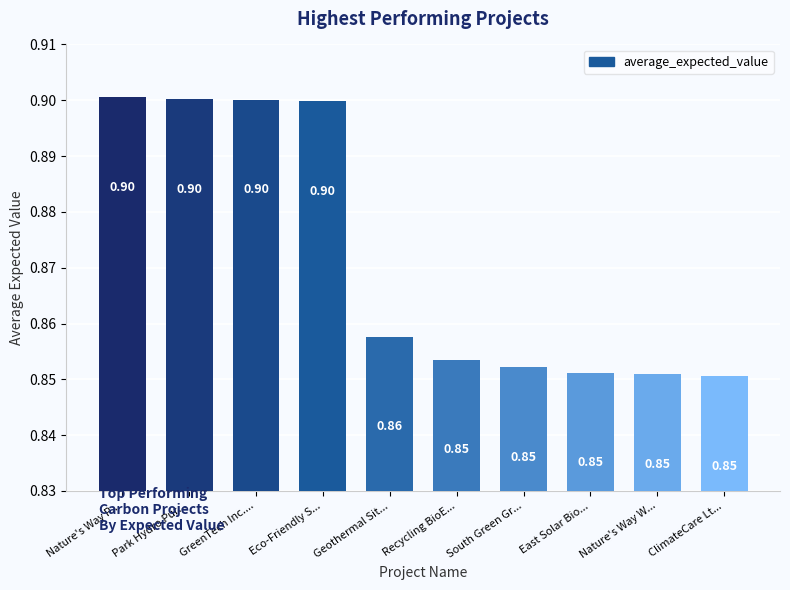

Which has a higher value, South Green Gr... or Nature's Way P...?

Nature's Way P...